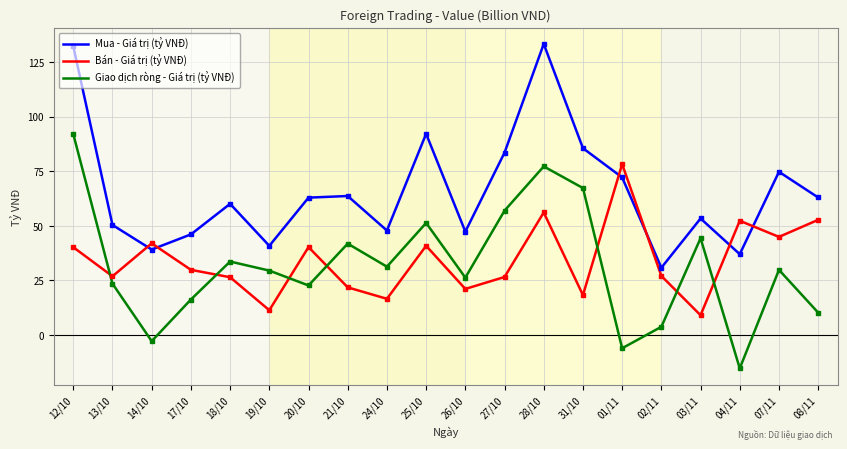

True or false: Mua - Giá trị (tỷ VNĐ) has a value of 40.8 at 19/10.

True